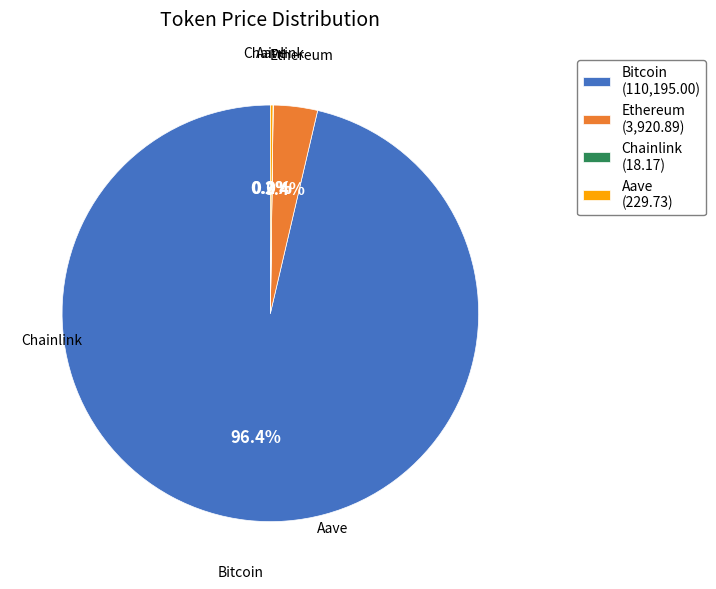

Between Bitcoin (110,195.00) and Ethereum (3,920.89), which is larger?

Bitcoin (110,195.00)